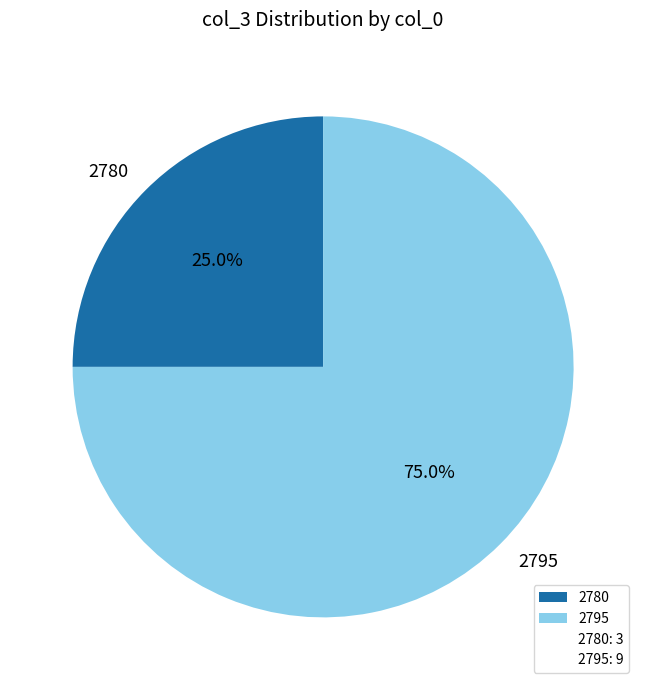

What percentage is the 2780 slice, to the nearest percent?

25%